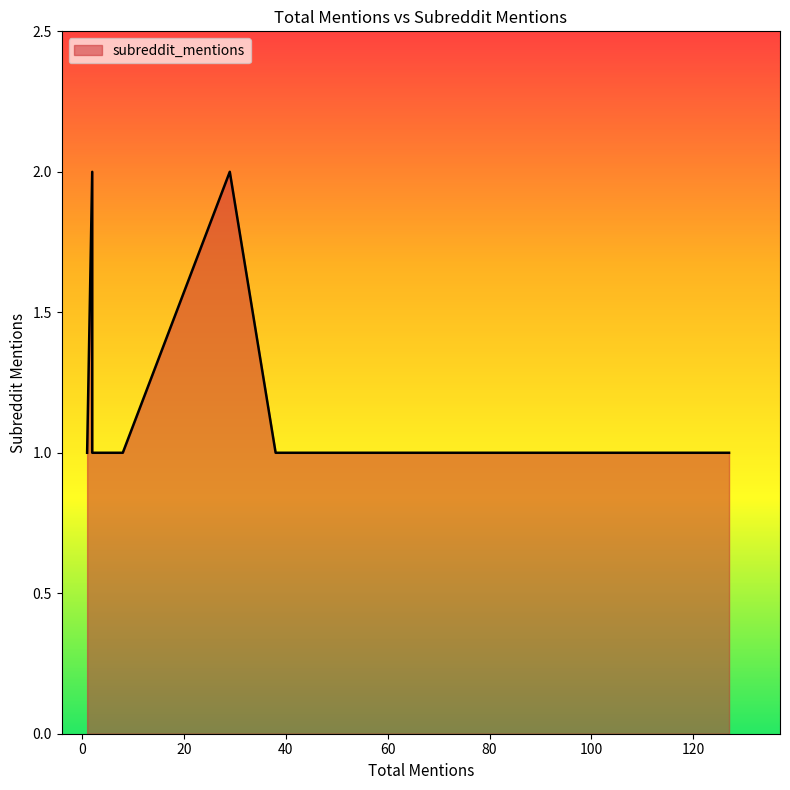

List the labels in order of value, smallest first.

127, 38, 2, 8, 4, 1, 1, 67, 5, 1, 1, 8, 2, 29, 2